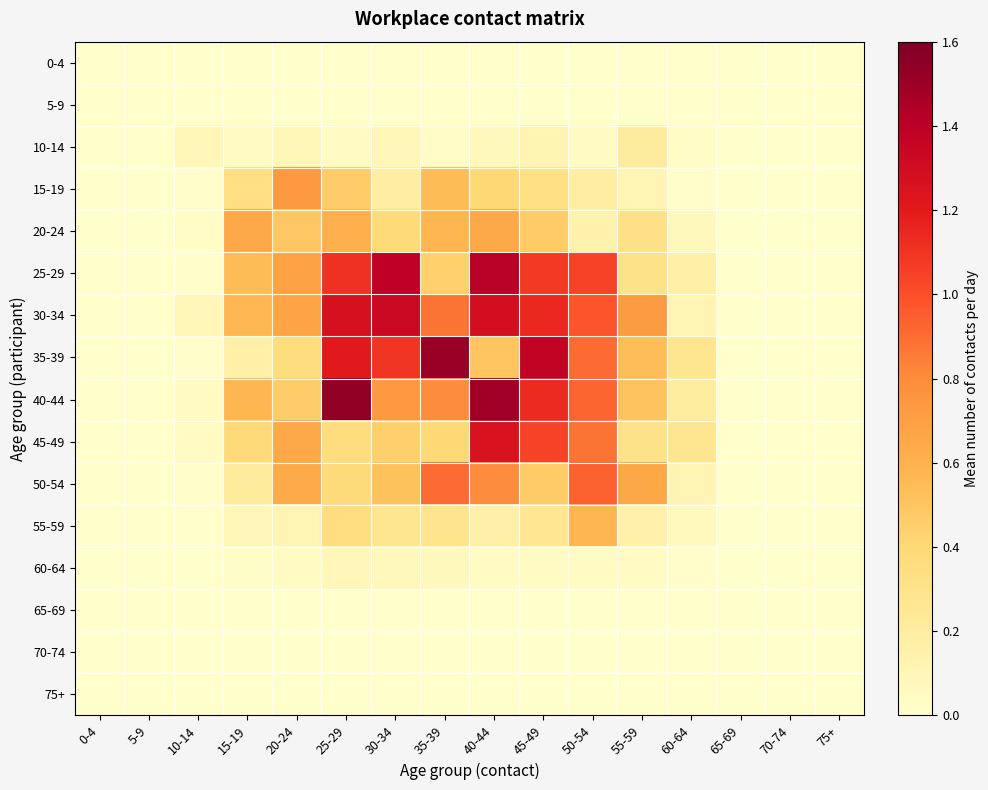

Reading left to right, list all the values displayed in this chart.

0-4: 0-4=0.0	5-9=0.0	10-14=0.0	15-19=0.0	20-24=0.0	25-29=0.0	30-34=0.0	35-39=0.0	40-44=0.0	45-49=0.0	50-54=0.0	55-59=0.0	60-64=0.0	65-69=0.0	70-74=0.0	75+=0.0
5-9: 0-4=0.0	5-9=0.0	10-14=0.0	15-19=0.0	20-24=0.0	25-29=0.0	30-34=0.0	35-39=0.0	40-44=0.0	45-49=0.0	50-54=0.0	55-59=0.0	60-64=0.0	65-69=0.0	70-74=0.0	75+=0.0
10-14: 0-4=0.0	5-9=0.0	10-14=0.1	15-19=0.0	20-24=0.1	25-29=0.0	30-34=0.1	35-39=0.0	40-44=0.1	45-49=0.1	50-54=0.0	55-59=0.2	60-64=0.0	65-69=0.0	70-74=0.0	75+=0.0
15-19: 0-4=0.0	5-9=0.0	10-14=0.0	15-19=0.3	20-24=0.7	25-29=0.5	30-34=0.2	35-39=0.5	40-44=0.4	45-49=0.3	50-54=0.2	55-59=0.1	60-64=0.0	65-69=0.0	70-74=0.0	75+=0.0
20-24: 0-4=0.0	5-9=0.0	10-14=0.0	15-19=0.6	20-24=0.5	25-29=0.6	30-34=0.4	35-39=0.6	40-44=0.6	45-49=0.5	50-54=0.1	55-59=0.3	60-64=0.1	65-69=0.0	70-74=0.0	75+=0.0
25-29: 0-4=0.0	5-9=0.0	10-14=0.0	15-19=0.5	20-24=0.7	25-29=1.1	30-34=1.4	35-39=0.4	40-44=1.4	45-49=1.1	50-54=1.0	55-59=0.3	60-64=0.2	65-69=0.0	70-74=0.0	75+=0.0
30-34: 0-4=0.0	5-9=0.0	10-14=0.1	15-19=0.6	20-24=0.7	25-29=1.3	30-34=1.3	35-39=0.9	40-44=1.3	45-49=1.1	50-54=1.0	55-59=0.7	60-64=0.1	65-69=0.0	70-74=0.0	75+=0.0
35-39: 0-4=0.0	5-9=0.0	10-14=0.0	15-19=0.2	20-24=0.4	25-29=1.2	30-34=1.1	35-39=1.5	40-44=0.5	45-49=1.4	50-54=0.9	55-59=0.5	60-64=0.3	65-69=0.0	70-74=0.0	75+=0.0
40-44: 0-4=0.0	5-9=0.0	10-14=0.0	15-19=0.6	20-24=0.5	25-29=1.5	30-34=0.7	35-39=0.8	40-44=1.5	45-49=1.1	50-54=0.9	55-59=0.5	60-64=0.2	65-69=0.0	70-74=0.0	75+=0.0
45-49: 0-4=0.0	5-9=0.0	10-14=0.0	15-19=0.4	20-24=0.6	25-29=0.4	30-34=0.4	35-39=0.4	40-44=1.3	45-49=1.0	50-54=0.9	55-59=0.3	60-64=0.3	65-69=0.0	70-74=0.0	75+=0.0
50-54: 0-4=0.0	5-9=0.0	10-14=0.0	15-19=0.2	20-24=0.6	25-29=0.4	30-34=0.5	35-39=0.9	40-44=0.8	45-49=0.5	50-54=0.9	55-59=0.7	60-64=0.1	65-69=0.0	70-74=0.0	75+=0.0
55-59: 0-4=0.0	5-9=0.0	10-14=0.0	15-19=0.1	20-24=0.1	25-29=0.3	30-34=0.3	35-39=0.3	40-44=0.2	45-49=0.3	50-54=0.6	55-59=0.2	60-64=0.1	65-69=0.0	70-74=0.0	75+=0.0
60-64: 0-4=0.0	5-9=0.0	10-14=0.0	15-19=0.0	20-24=0.0	25-29=0.1	30-34=0.1	35-39=0.1	40-44=0.0	45-49=0.0	50-54=0.0	55-59=0.0	60-64=0.0	65-69=0.0	70-74=0.0	75+=0.0
65-69: 0-4=0.0	5-9=0.0	10-14=0.0	15-19=0.0	20-24=0.0	25-29=0.0	30-34=0.0	35-39=0.0	40-44=0.0	45-49=0.0	50-54=0.0	55-59=0.0	60-64=0.0	65-69=0.0	70-74=0.0	75+=0.0
70-74: 0-4=0.0	5-9=0.0	10-14=0.0	15-19=0.0	20-24=0.0	25-29=0.0	30-34=0.0	35-39=0.0	40-44=0.0	45-49=0.0	50-54=0.0	55-59=0.0	60-64=0.0	65-69=0.0	70-74=0.0	75+=0.0
75+: 0-4=0.0	5-9=0.0	10-14=0.0	15-19=0.0	20-24=0.0	25-29=0.0	30-34=0.0	35-39=0.0	40-44=0.0	45-49=0.0	50-54=0.0	55-59=0.0	60-64=0.0	65-69=0.0	70-74=0.0	75+=0.0